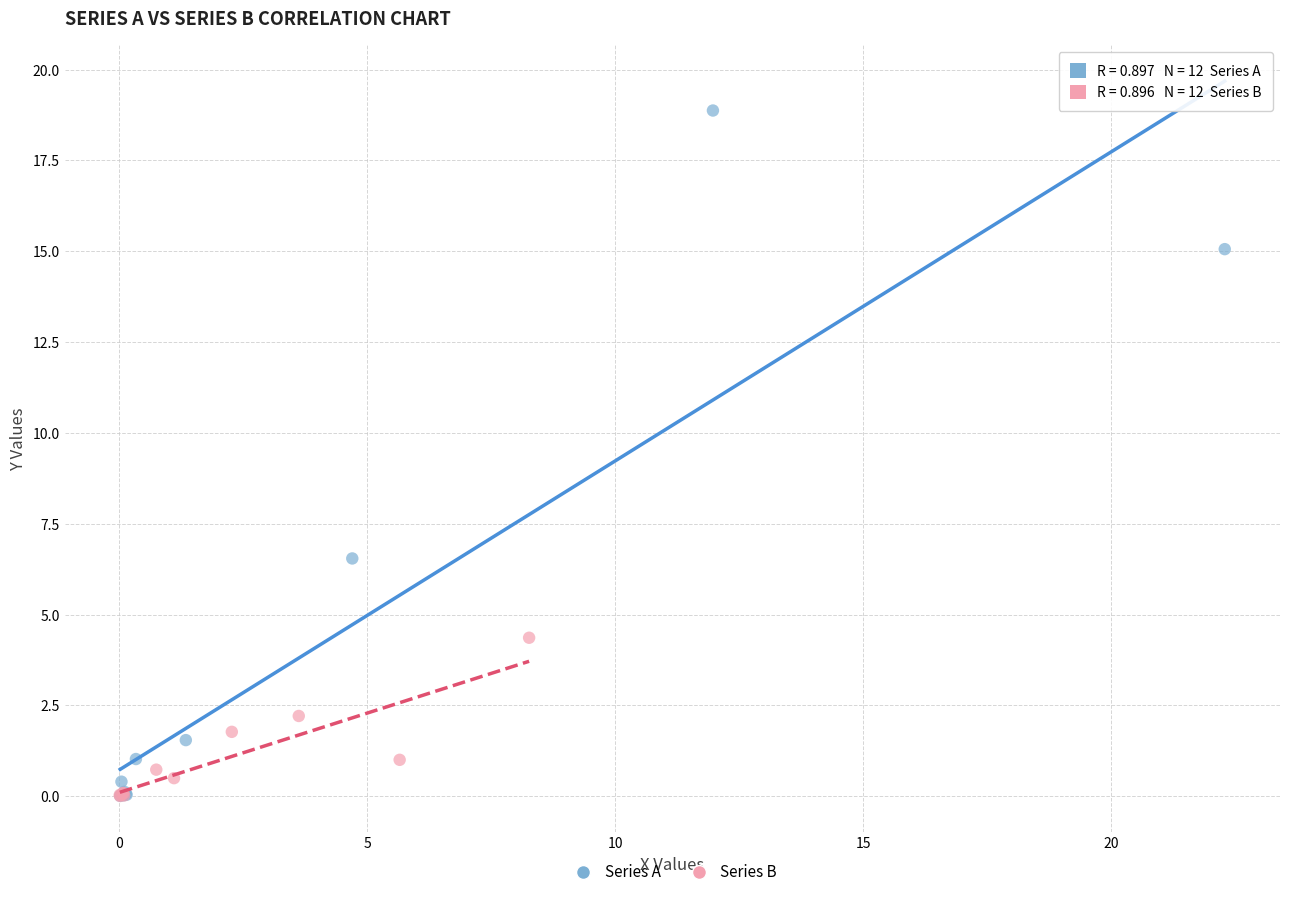

Which series has the widest spread of Y values?

Series A